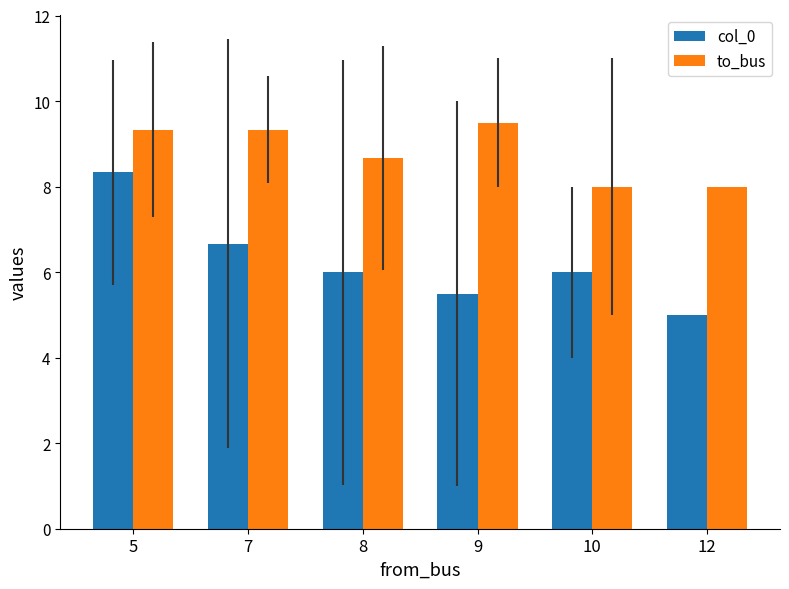

What is the highest value of the to_bus series?

9.5